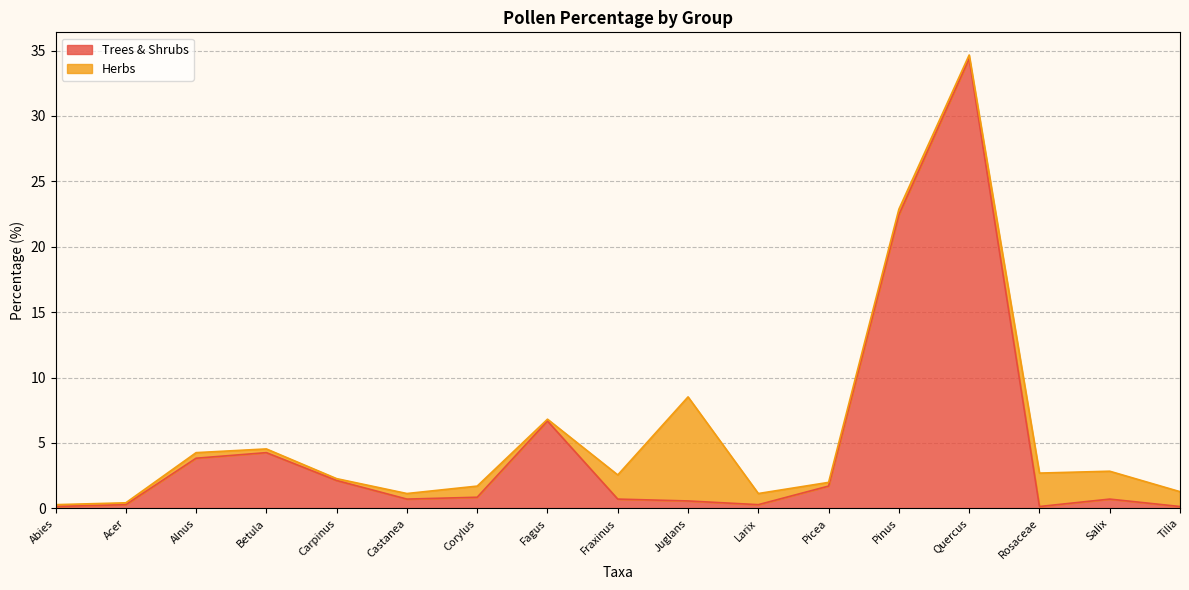

Reading right to left, transcribe all the data shown in this chart.

Tilia=0.1	Salix=0.7	Rosaceae=0.1	Quercus=34.4	Pinus=22.4	Picea=1.7	Larix=0.3	Juglans=0.6	Fraxinus=0.7	Fagus=6.7	Corylus=0.9	Castanea=0.7	Carpinus=2.1	Betula=4.3	Alnus=3.8	Acer=0.3	Abies=0.1